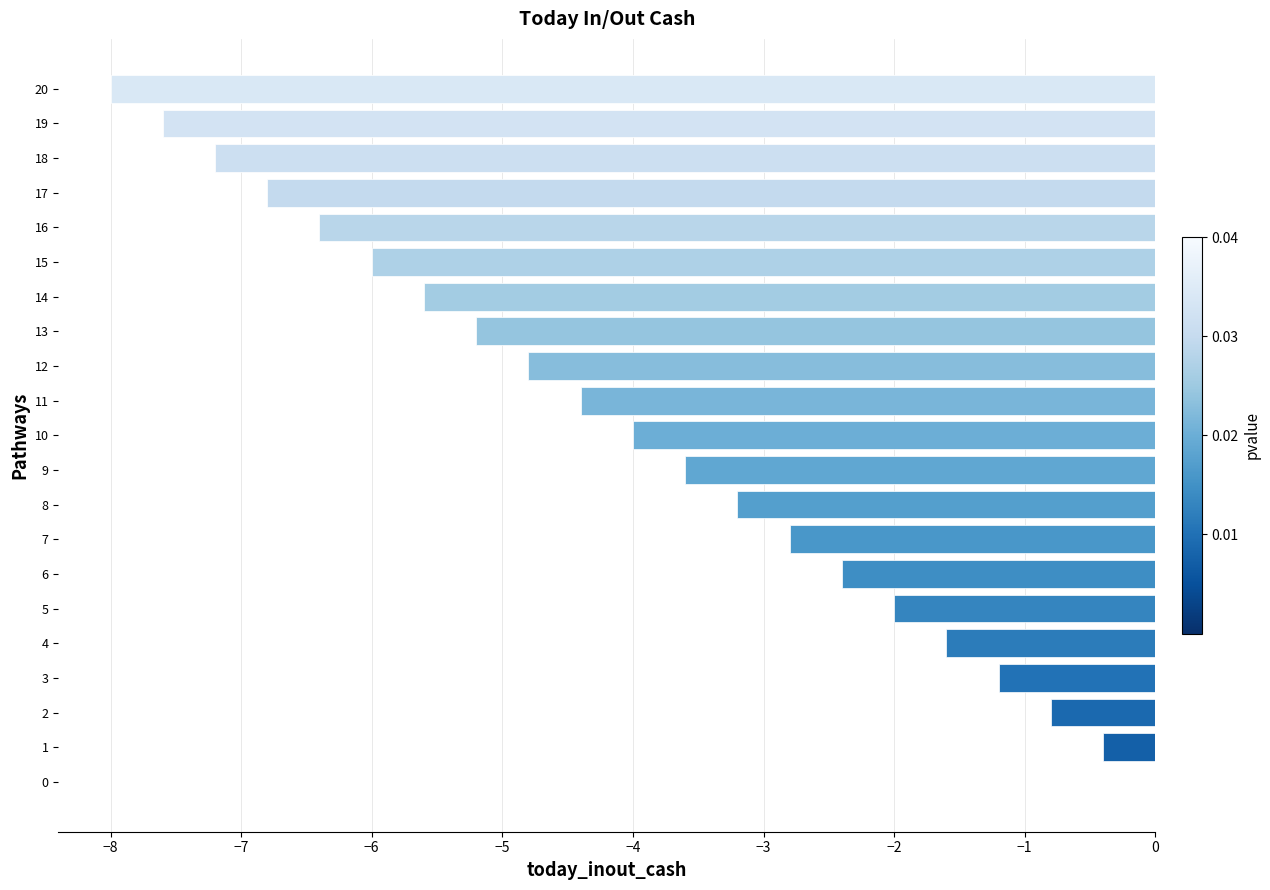

What is the average value?

-4.0